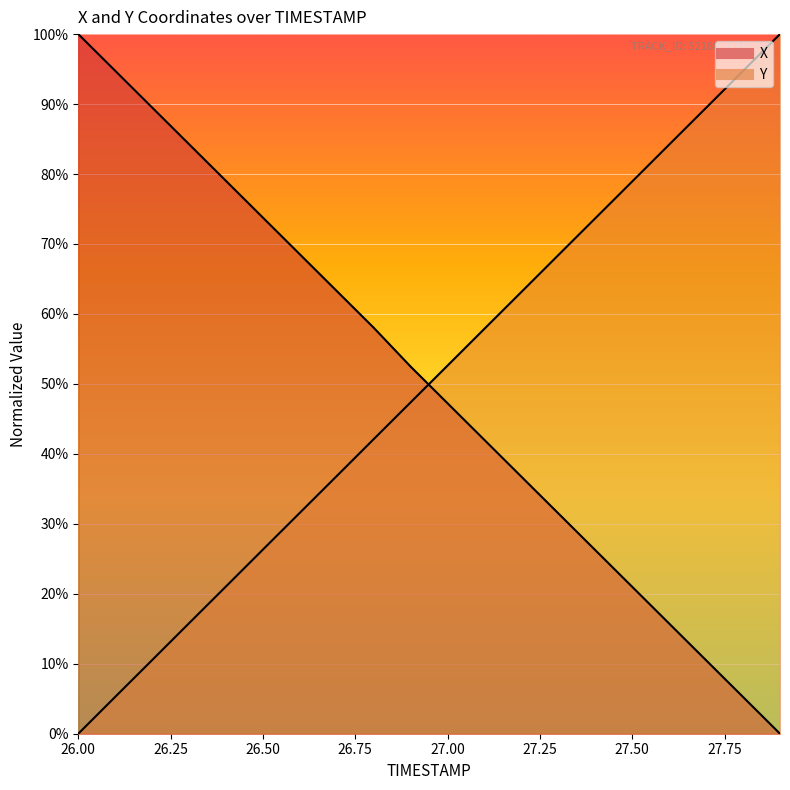

At which category does the chart reach its minimum across all series?

27.9